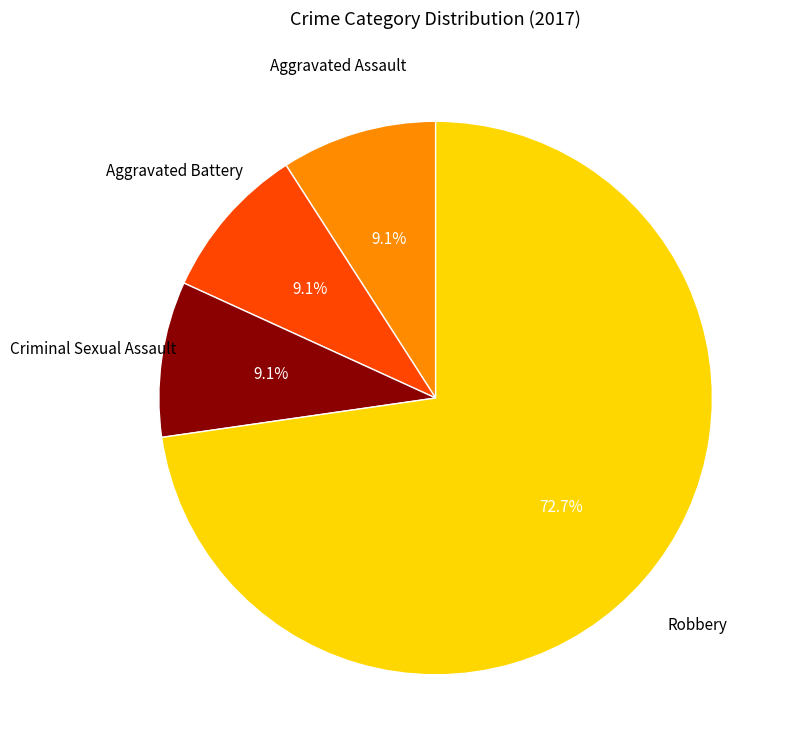

What portion of the pie excludes Criminal Sexual Assault?

90.9%